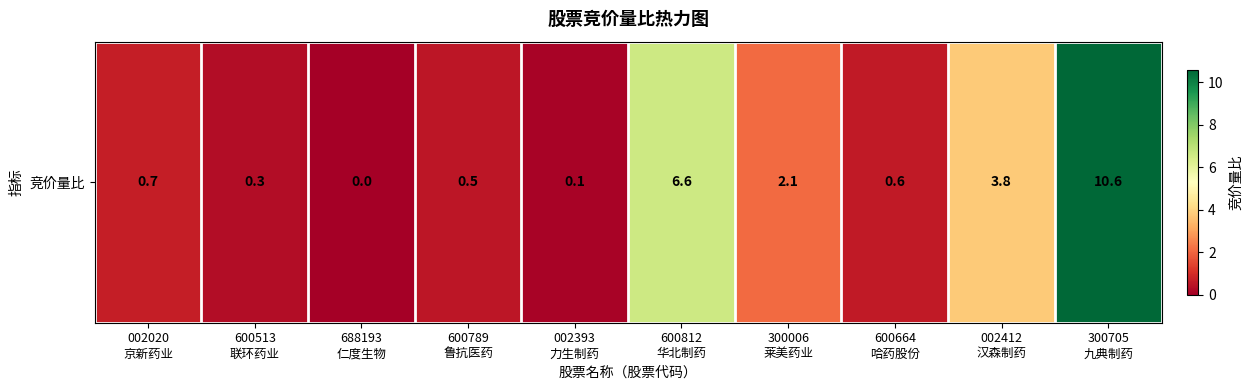

The chart shows a value of 0.6 at 600664
哈药股份. True or false?

True